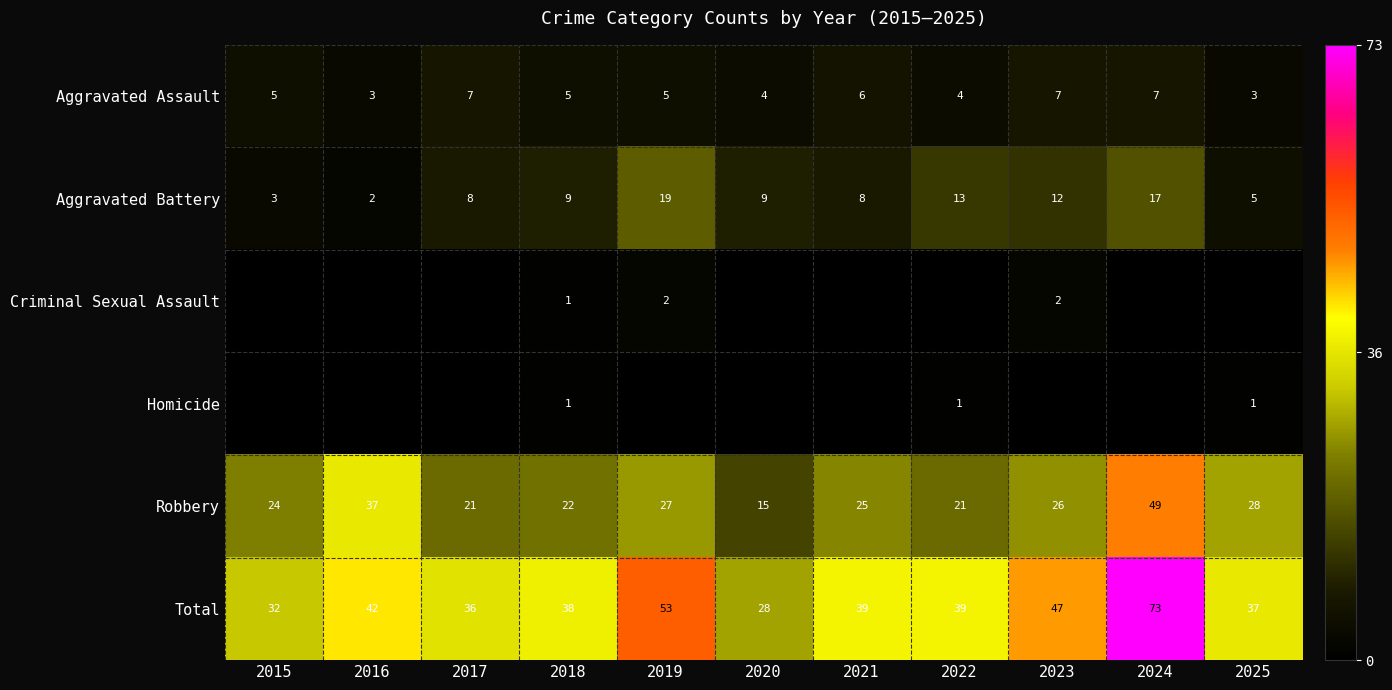

What is the total value across all series at 2017?

72